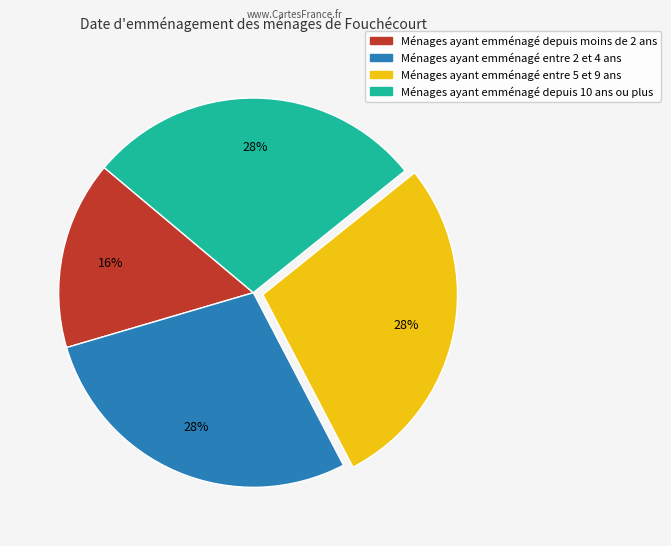

Is it true that Ménages ayant emménagé entre 2 et 4 ans is 20% of the pie?

False